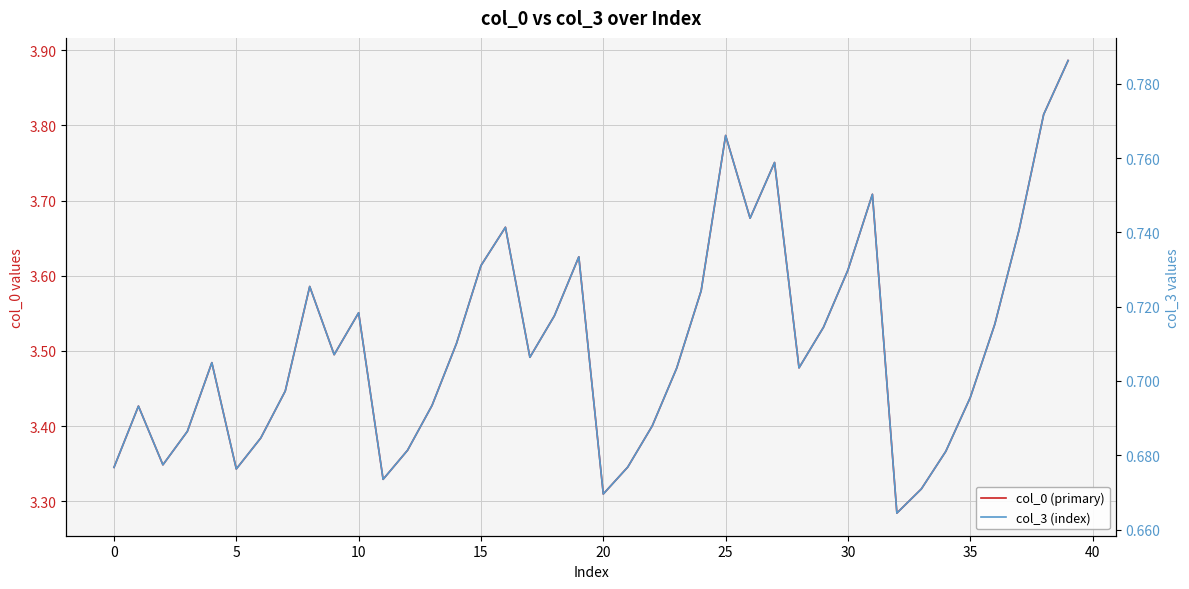

The value of col_3 (index) at 35 is 0.2. True or false?

False